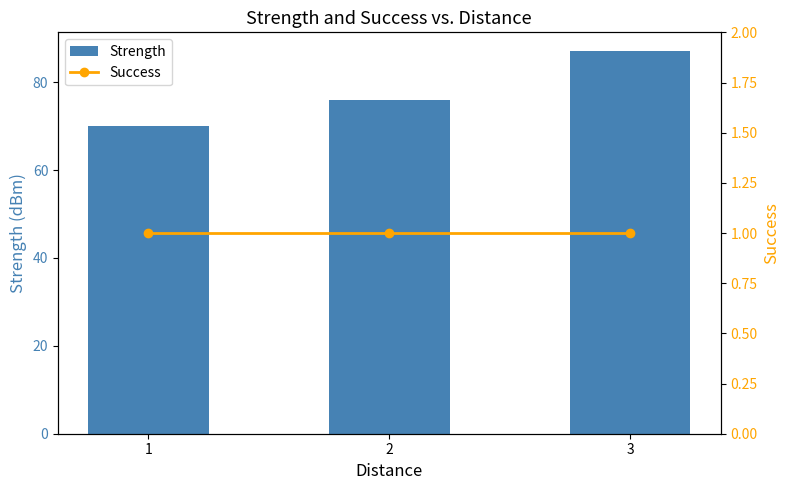

Which series changed the most between 1 and 2?

Strength